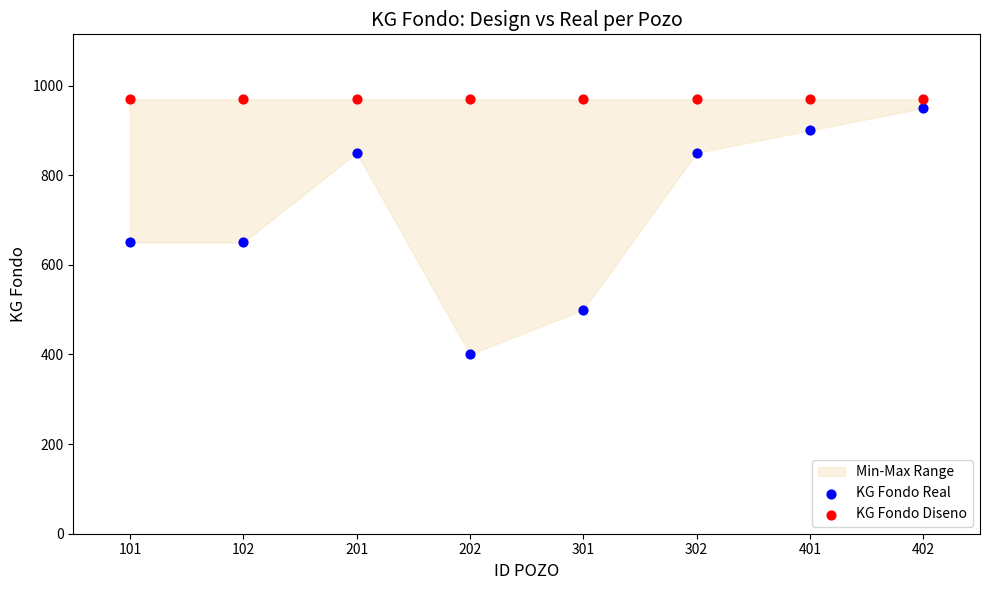

Which series contains the lowest Y value?

KG Fondo Real